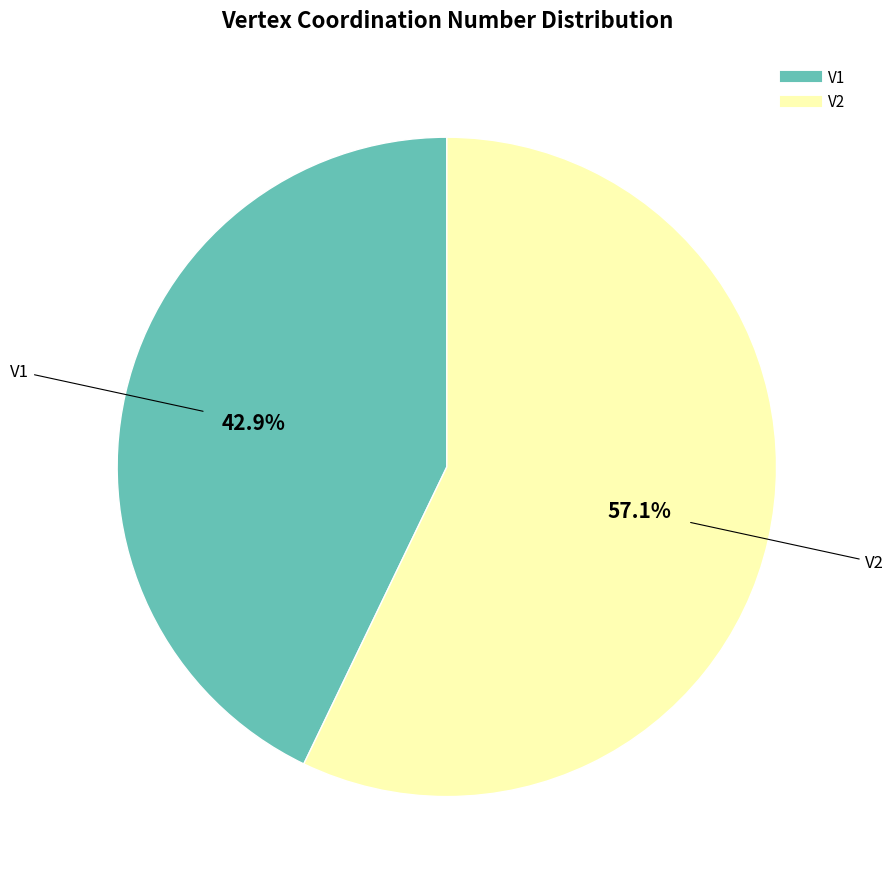

Do V2 and V1 together represent more than half of the pie?

Yes